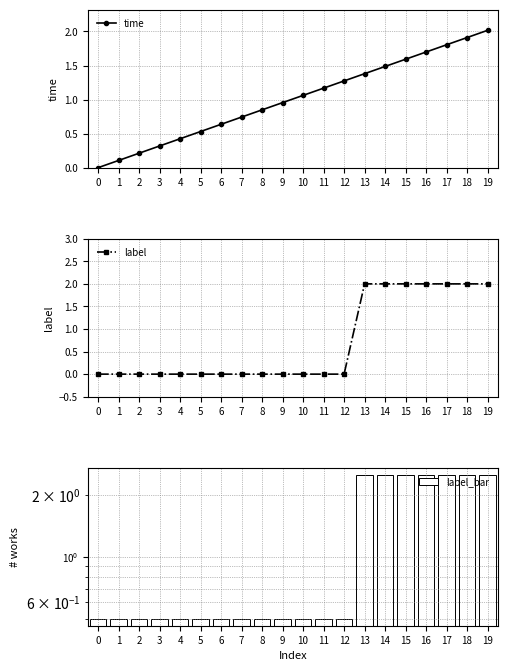

Which series has the widest spread of values?

time